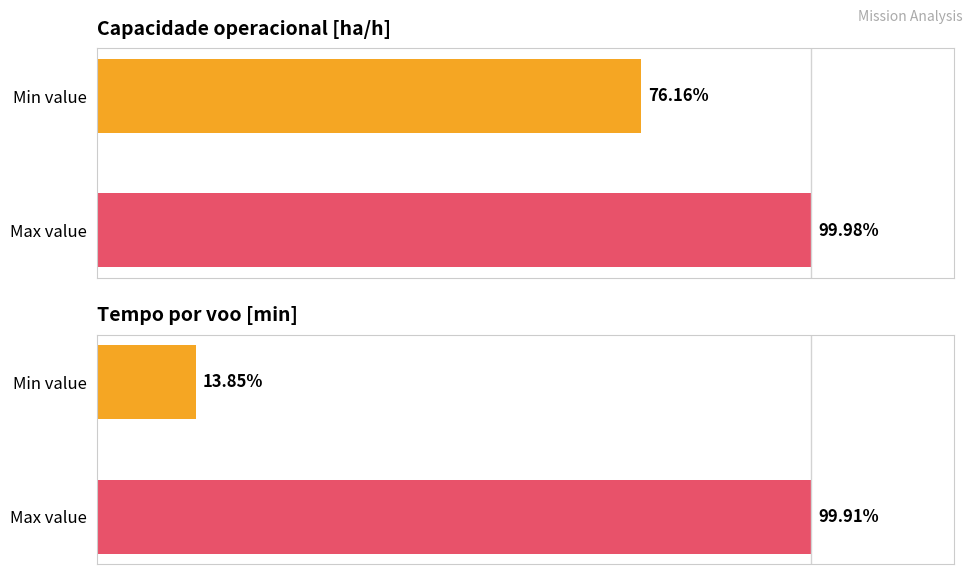

Is it true that Capacidade operacional [ha/h] equals 76.2 at Min value?

True